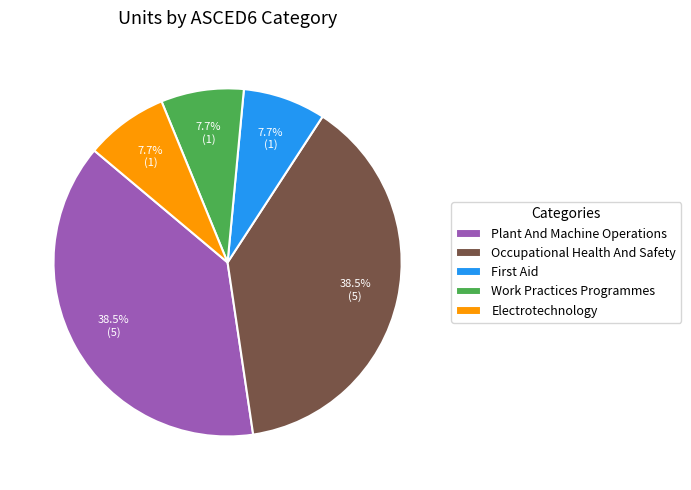

Between Work Practices Programmes and Plant And Machine Operations, which is larger?

Plant And Machine Operations